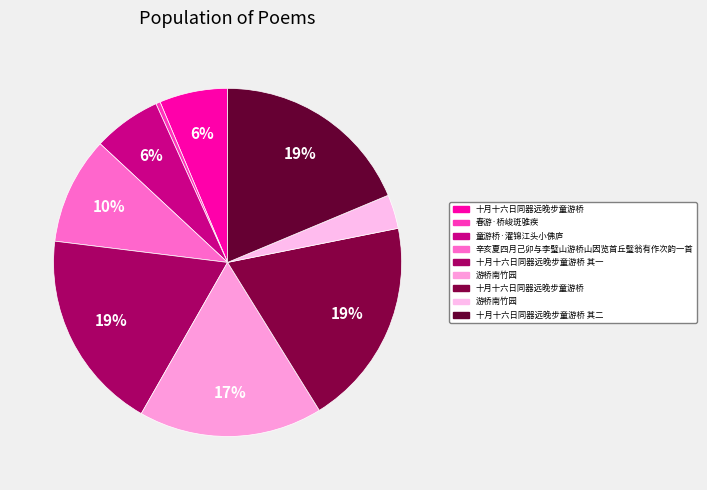

Count the number of slices in the pie.

9